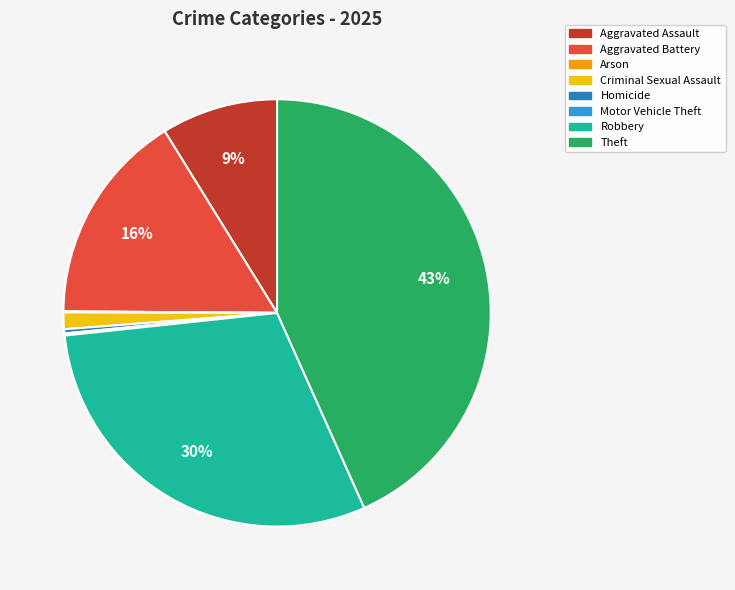

To the nearest percent, what portion does Aggravated Battery represent?

16%